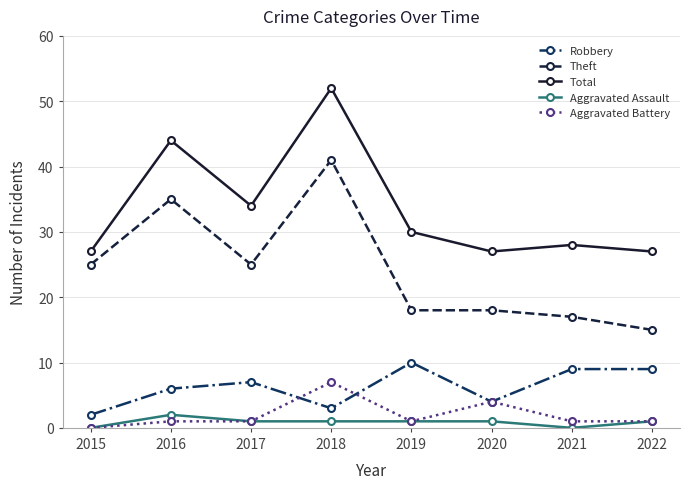

What is the sum of the Robbery values at 2017 and 2015?

9